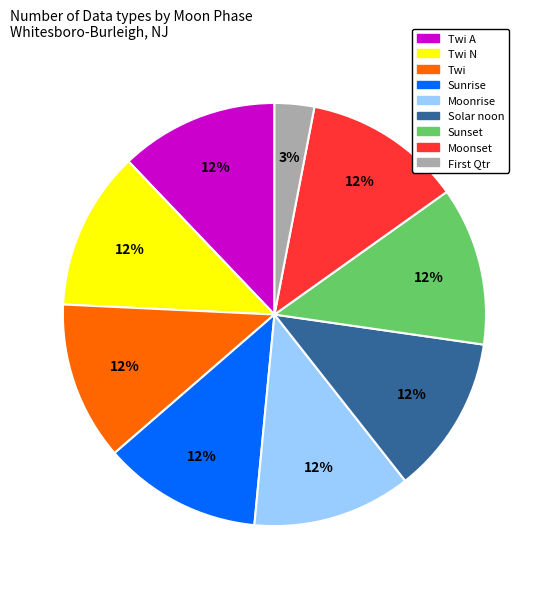

The Twi N slice represents 7% of the pie. True or false?

False